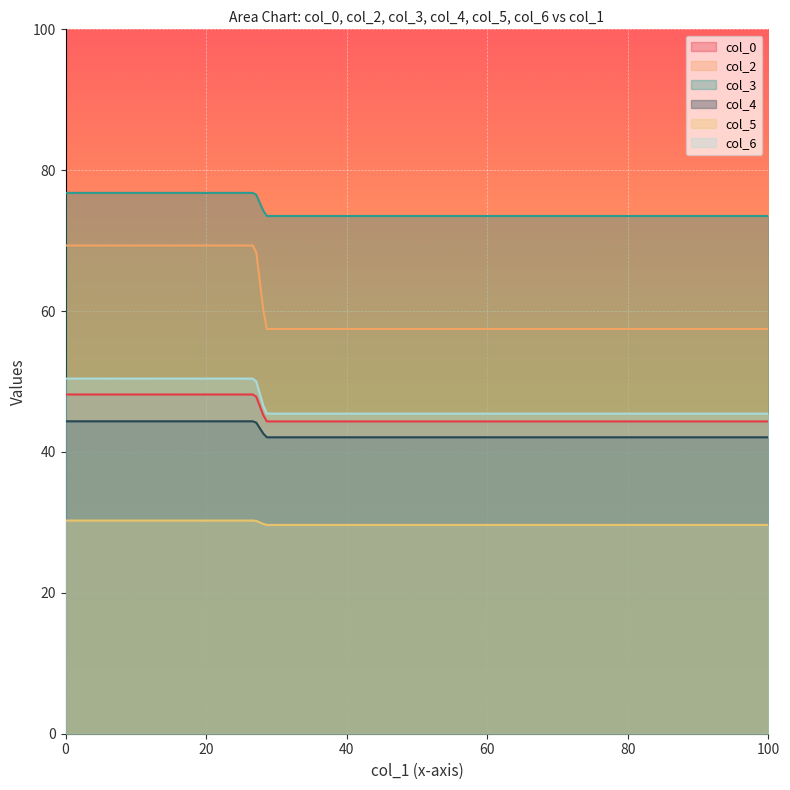

Where does the col_5 series first go above 30?

1